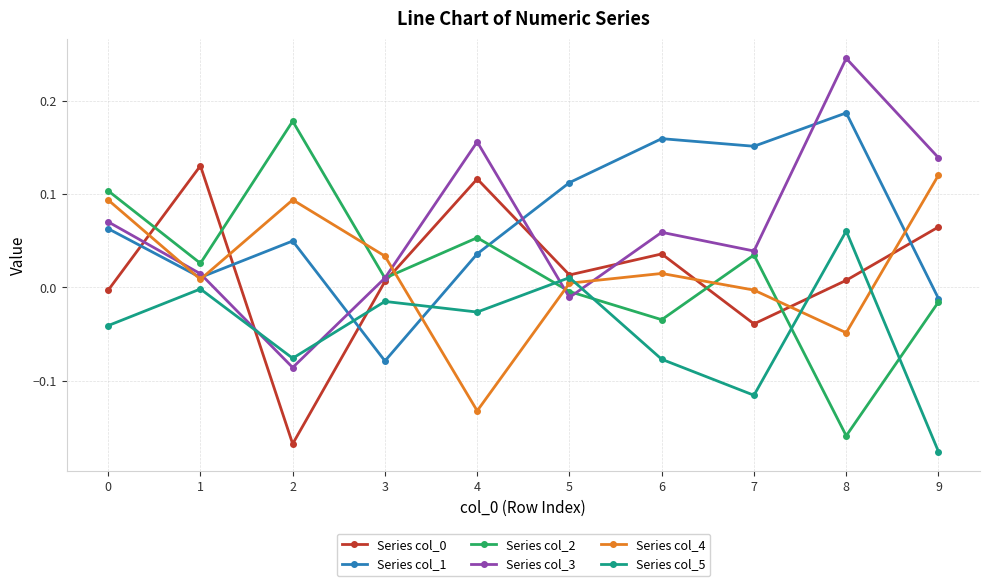

Which label corresponds to the largest value in the chart?

8